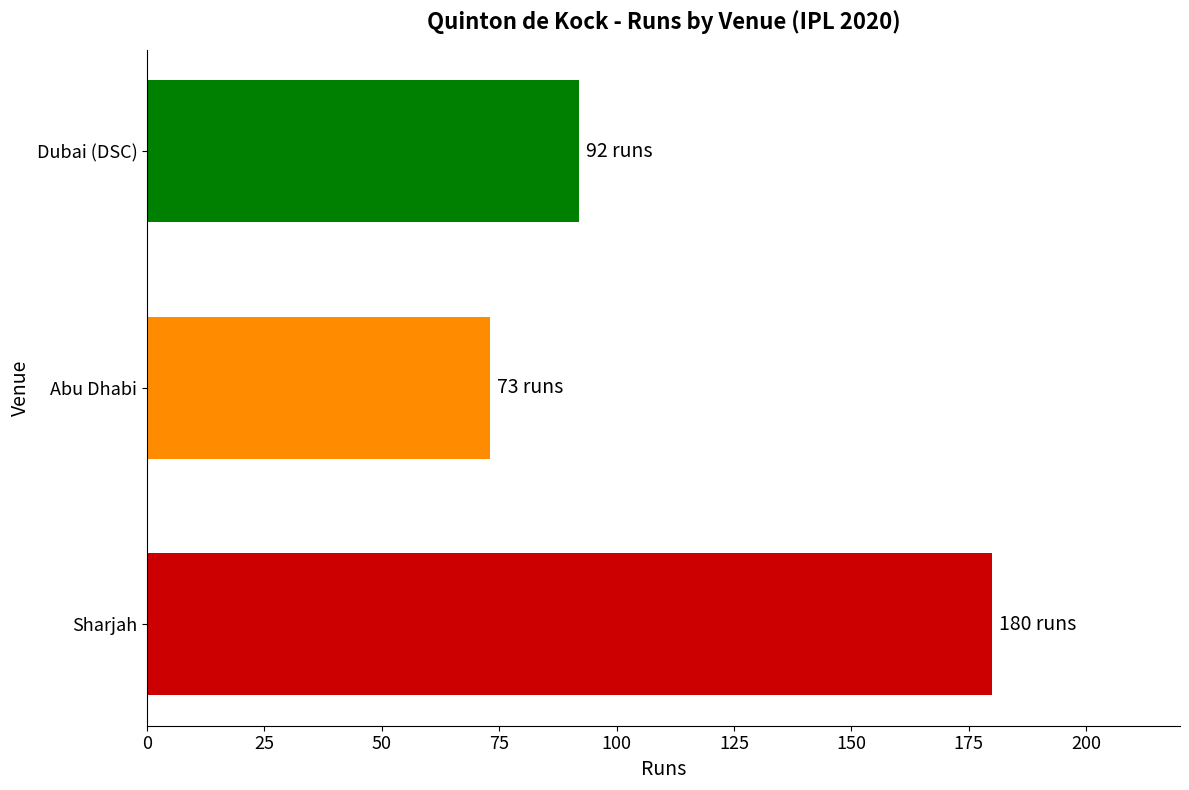

Which label corresponds to the largest value in the chart?

Sharjah